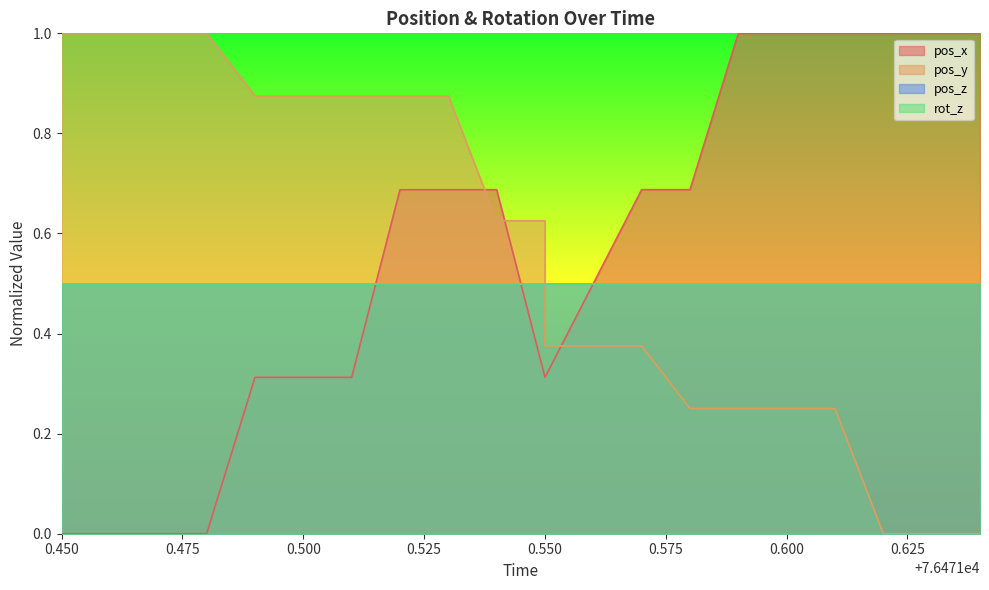

Which series has the widest spread of values?

pos_x